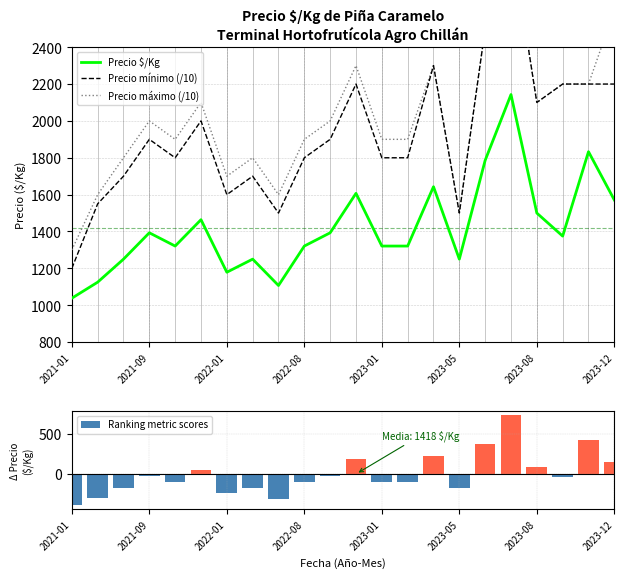

Are the bars grouped side by side (vs. stacked)?

Yes